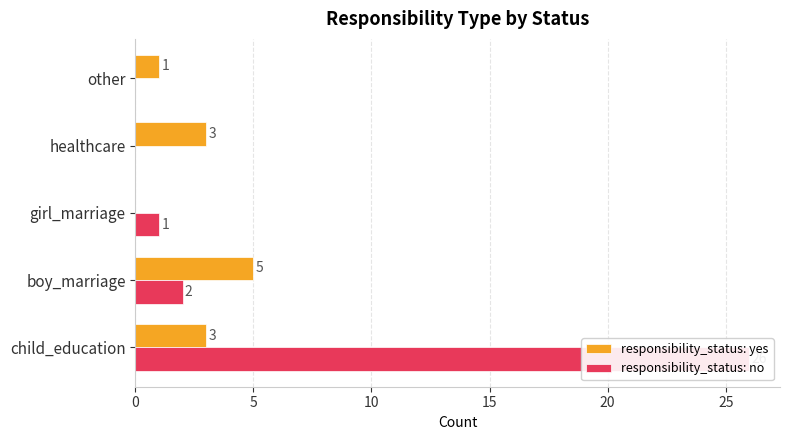

Is the value of responsibility_status: no at healthcare greater than the value of responsibility_status: yes at healthcare?

No